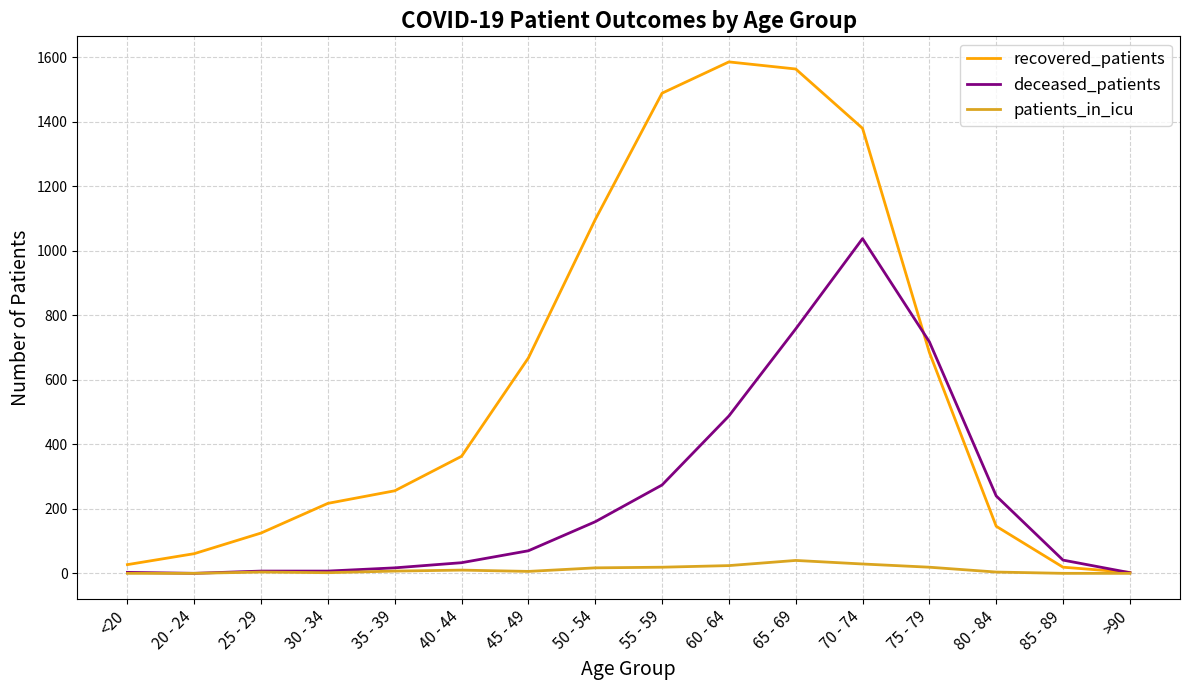

What is the approximate value of patients_in_icu at 50 - 54?

17